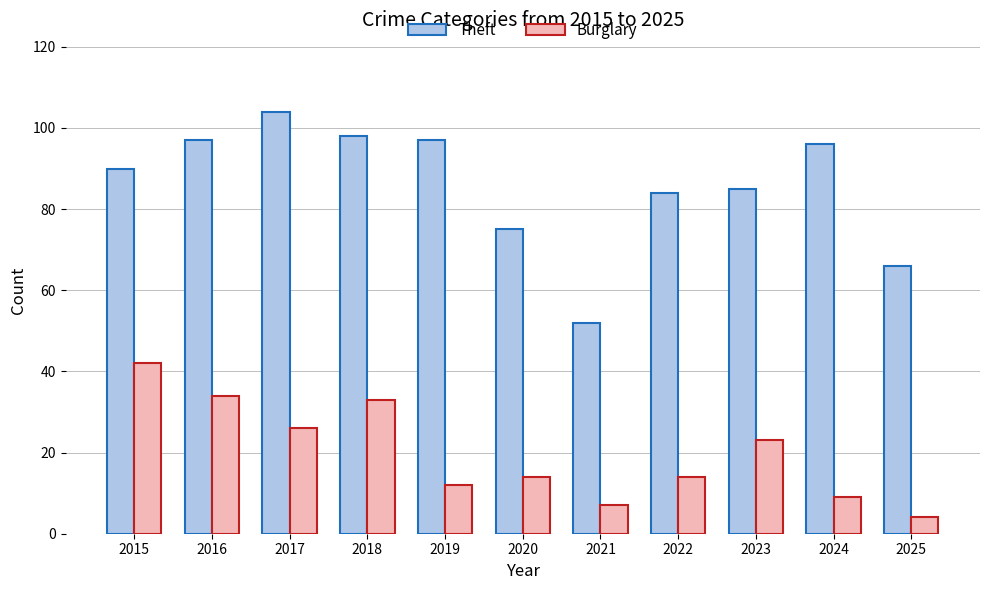

What is the sum of the Theft values at 2025 and 2024?

162